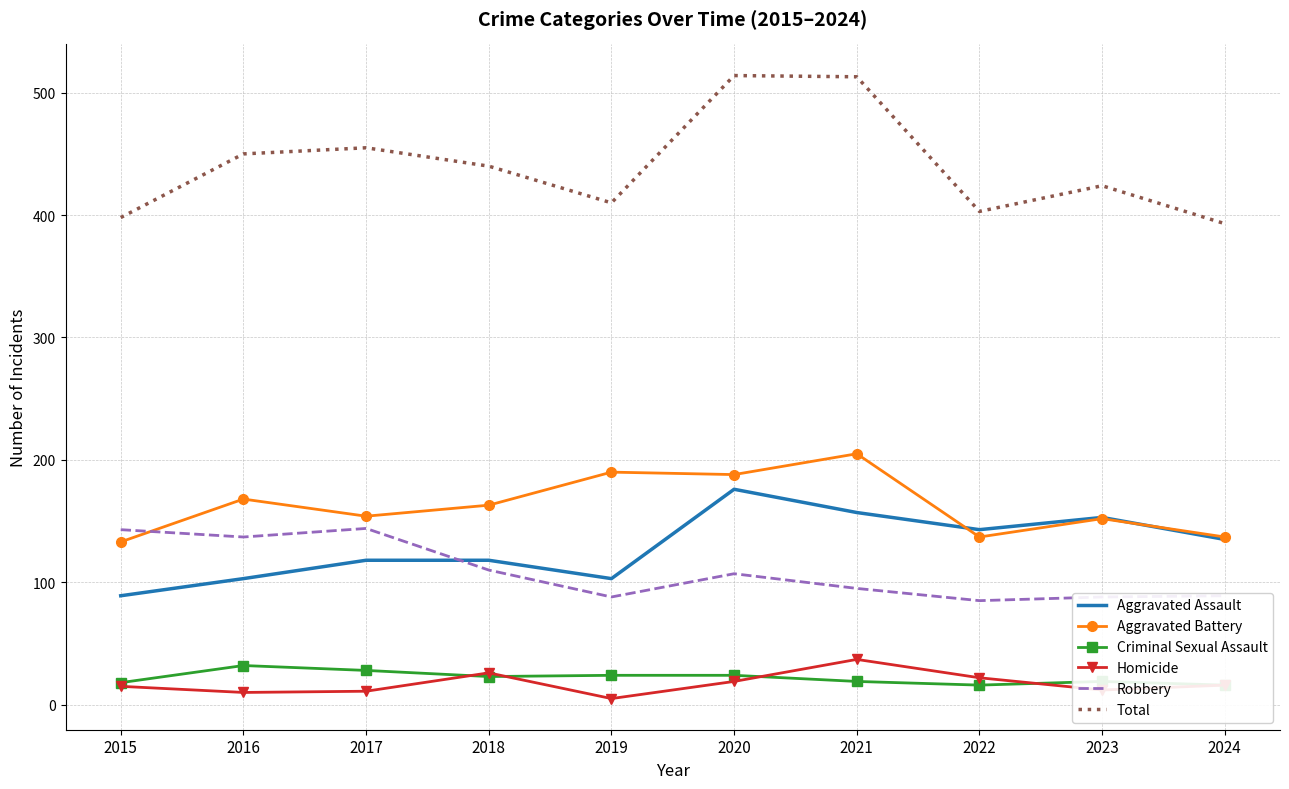

Is this an area chart (filled region under the line)?

No